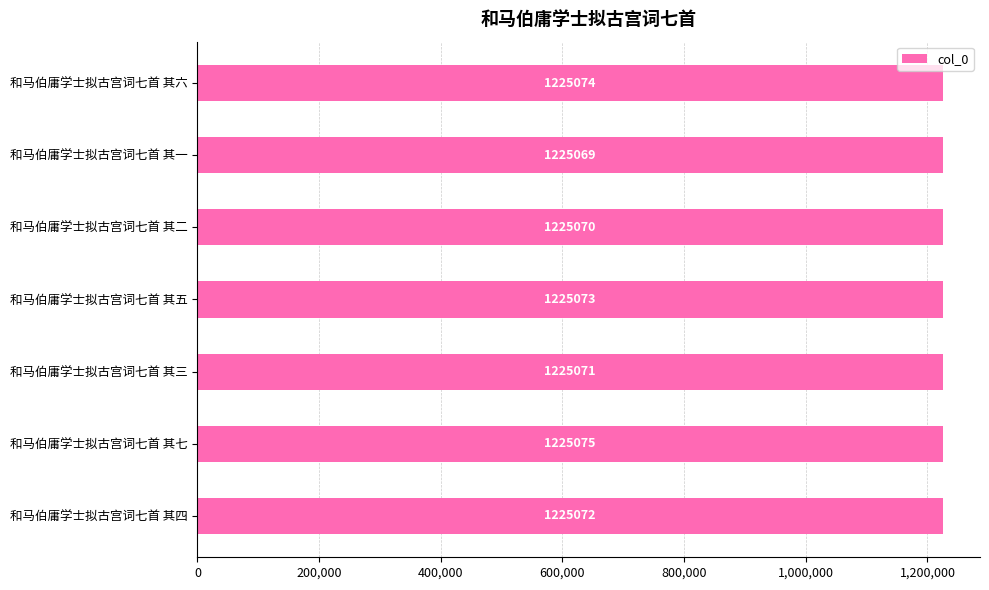

Rank the categories by value from lowest to highest.

和马伯庸学士拟古宫词七首 其一, 和马伯庸学士拟古宫词七首 其二, 和马伯庸学士拟古宫词七首 其三, 和马伯庸学士拟古宫词七首 其四, 和马伯庸学士拟古宫词七首 其五, 和马伯庸学士拟古宫词七首 其六, 和马伯庸学士拟古宫词七首 其七